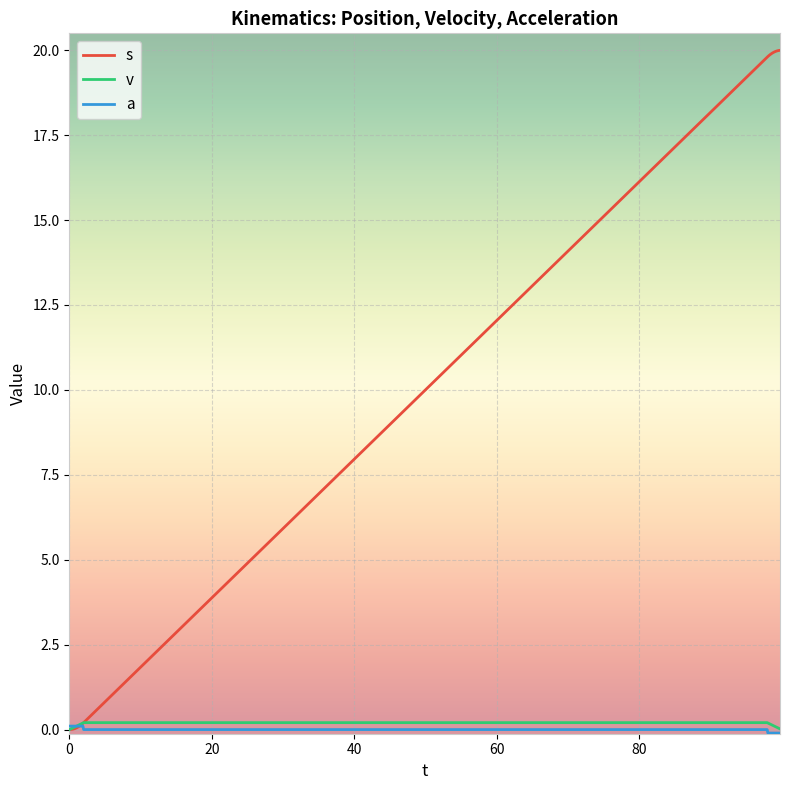

Which series has the largest total across all categories?

s